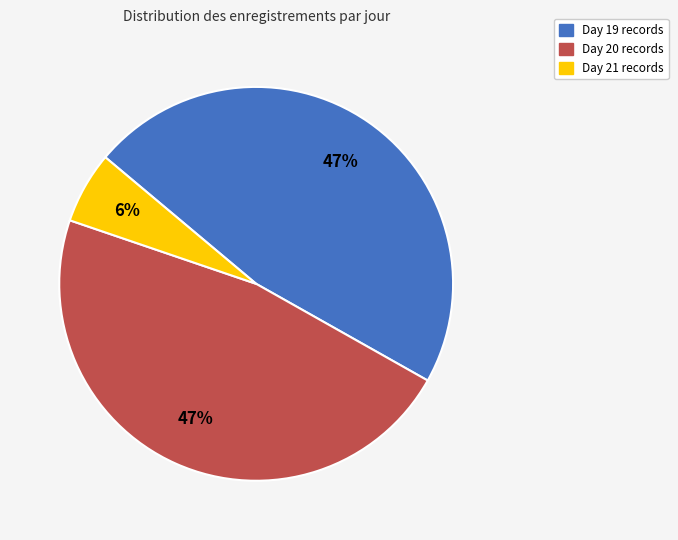

Is there any slice that represents more than half of the pie?

No